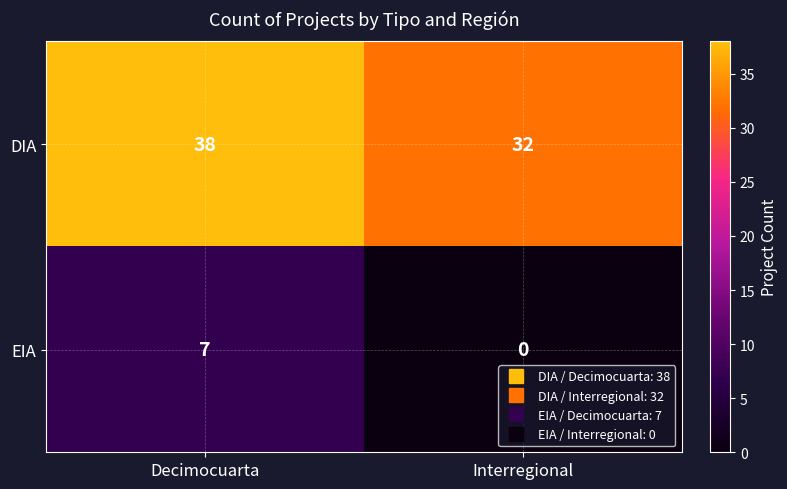

Is it true that DIA equals 32 at Interregional?

True